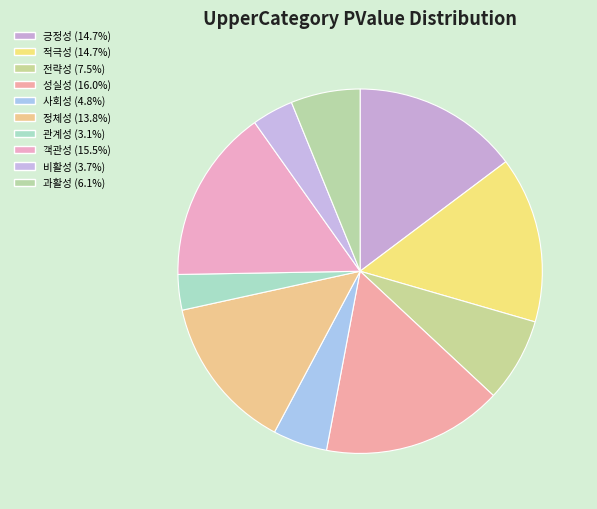

The 관계성 slice represents 3% of the pie. True or false?

True